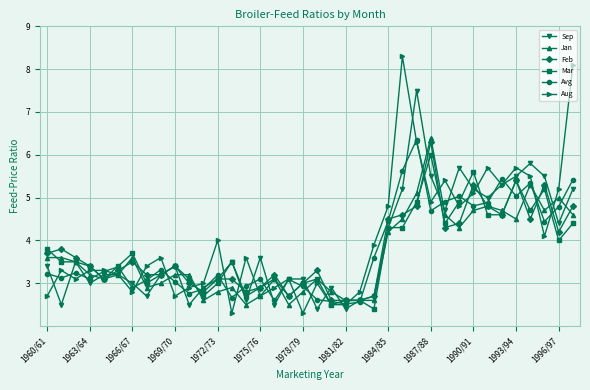

What is the value of the Aug point at the 17th from the left?

2.9